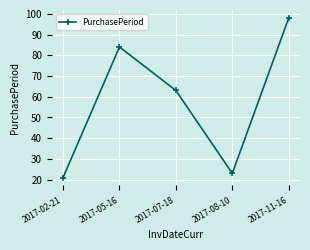

How many lines are shown in the chart?

1